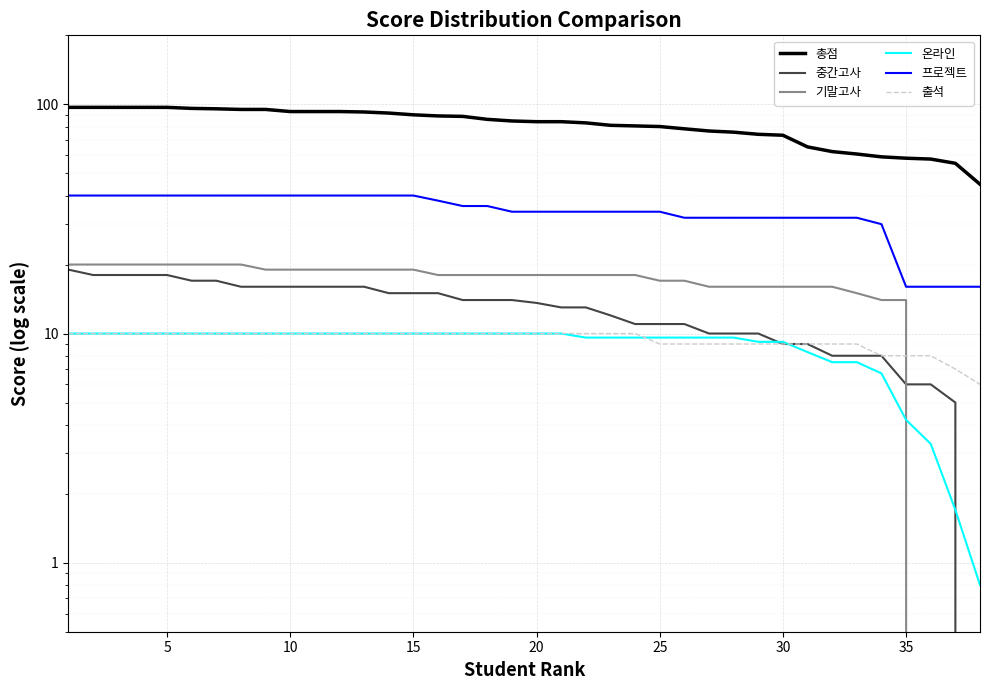

Reading right to left, extract all data points from this chart.

총점: 44.8	55.3	57.7	58.2	59.0	60.7	62.2	65.2	73.3	74.0	75.6	76.5	78.2	80.0	80.5	81.0	83.0	84.0	84.0	84.6	86.0	88.6	89.0	90.0	91.6	92.6	93.0	93.0	93.0	95.0	95.0	95.6	96.0	97.0	97.0	97.0	97.0	97.0
중간고사: 0.0	5.0	6.0	6.0	8.0	8.0	8.0	9.0	9.0	10.0	10.0	10.0	11.0	11.0	11.0	12.0	13.0	13.0	13.6	14.0	14.0	14.0	15.0	15.0	15.0	16.0	16.0	16.0	16.0	16.0	16.0	17.0	17.0	18.0	18.0	18.0	18.0	19.0
기말고사: 0.0	0.0	0.0	14.0	14.0	15.0	16.0	16.0	16.0	16.0	16.0	16.0	17.0	17.0	18.0	18.0	18.0	18.0	18.0	18.0	18.0	18.0	18.0	19.0	19.0	19.0	19.0	19.0	19.0	19.0	20.0	20.0	20.0	20.0	20.0	20.0	20.0	20.0
온라인: 0.8	1.7	3.3	4.2	6.7	7.5	7.5	8.3	9.2	9.2	9.6	9.6	9.6	9.6	9.6	9.6	9.6	10.0	10.0	10.0	10.0	10.0	10.0	10.0	10.0	10.0	10.0	10.0	10.0	10.0	10.0	10.0	10.0	10.0	10.0	10.0	10.0	10.0
프로젝트: 16.0	16.0	16.0	16.0	30.0	32.0	32.0	32.0	32.0	32.0	32.0	32.0	32.0	34.0	34.0	34.0	34.0	34.0	34.0	34.0	36.0	36.0	38.0	40.0	40.0	40.0	40.0	40.0	40.0	40.0	40.0	40.0	40.0	40.0	40.0	40.0	40.0	40.0
출석: 6.0	7.0	8.0	8.0	8.0	9.0	9.0	9.0	9.0	9.0	9.0	9.0	9.0	9.0	10.0	10.0	10.0	10.0	10.0	10.0	10.0	10.0	10.0	10.0	10.0	10.0	10.0	10.0	10.0	10.0	10.0	10.0	10.0	10.0	10.0	10.0	10.0	10.0